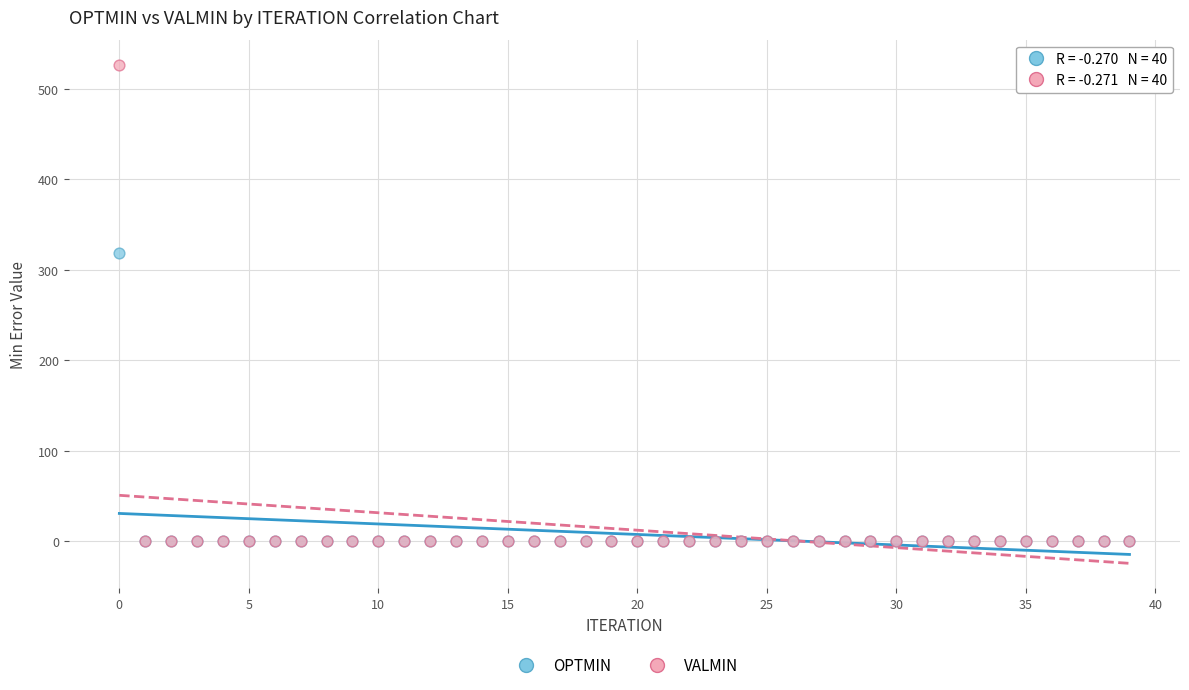

Which series has the largest Y range (max minus min)?

VALMIN